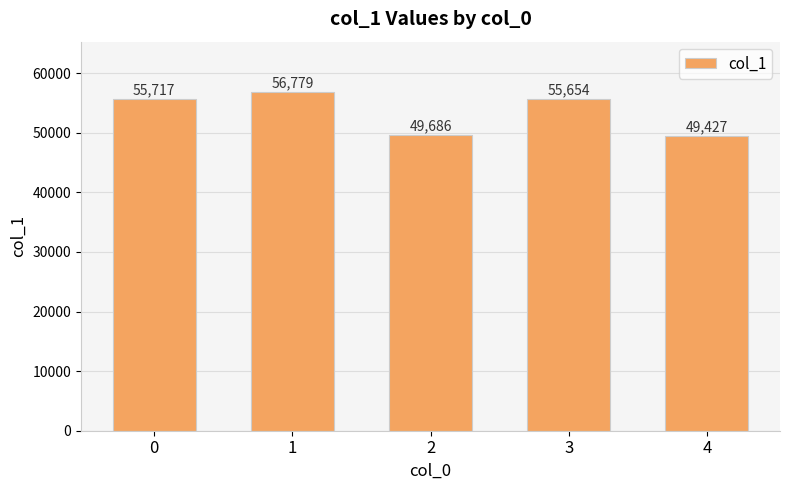

Which label corresponds to the largest value in the chart?

1